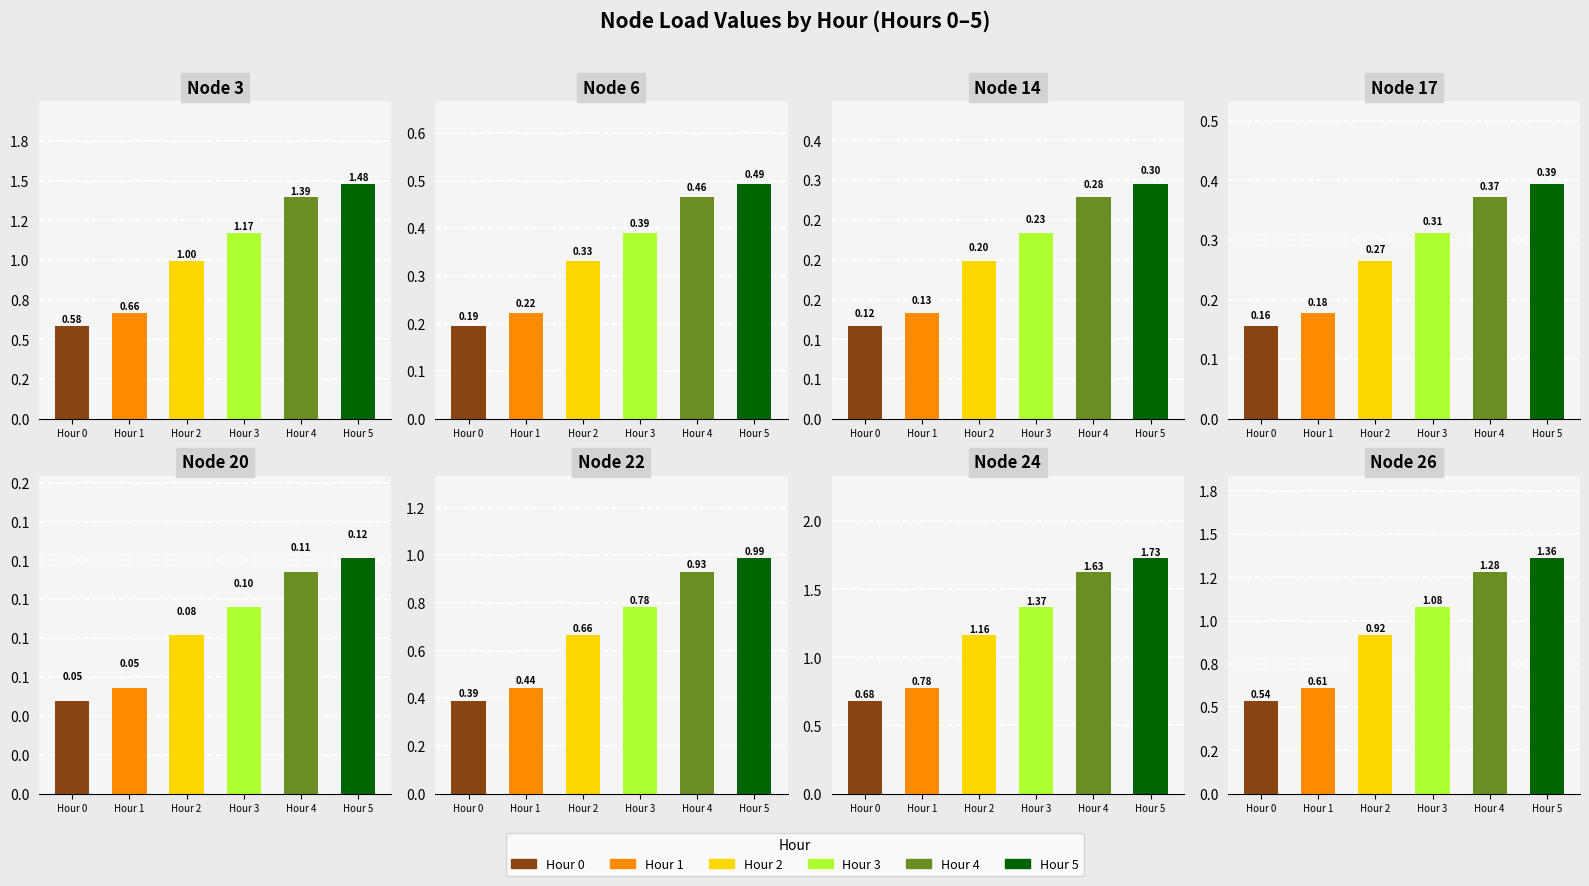

Is the value of Hour 3 at 5 greater than the value of Hour 1 at 1?

Yes